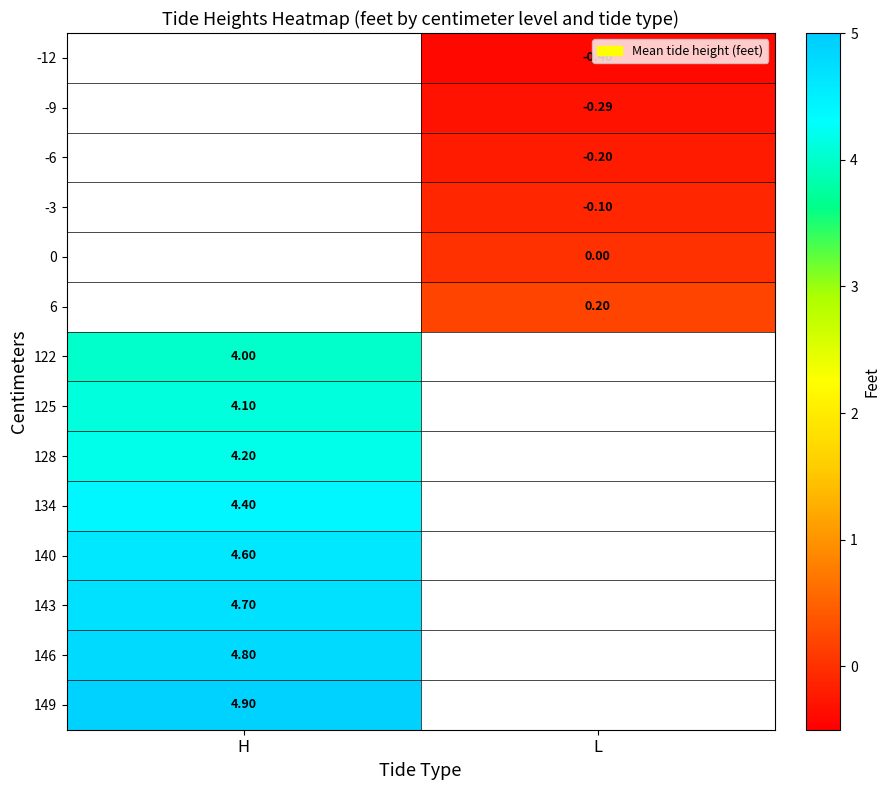

Rank the categories by 140 value from lowest to highest.

H, L